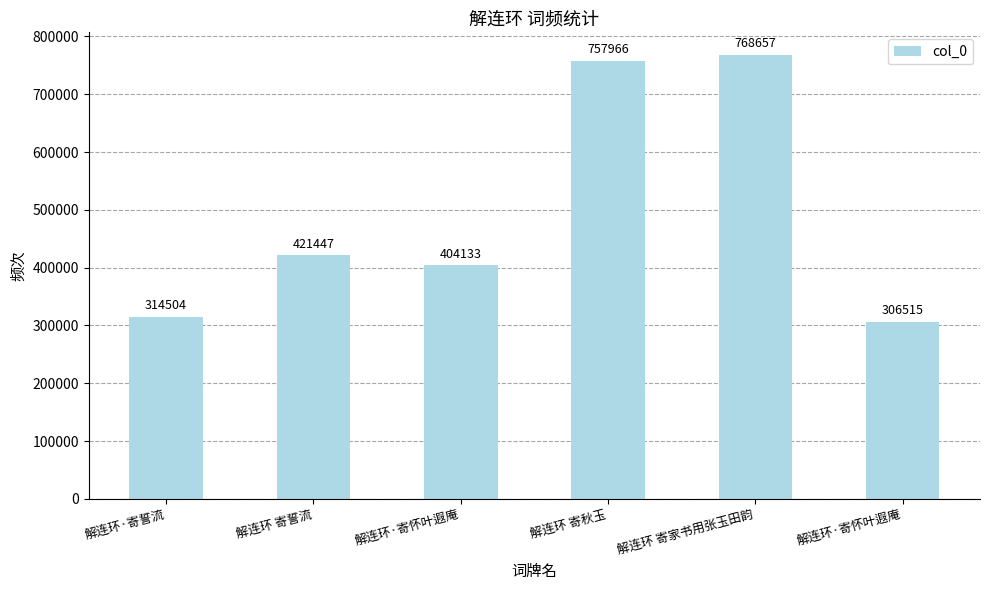

Are the bars horizontal?

No